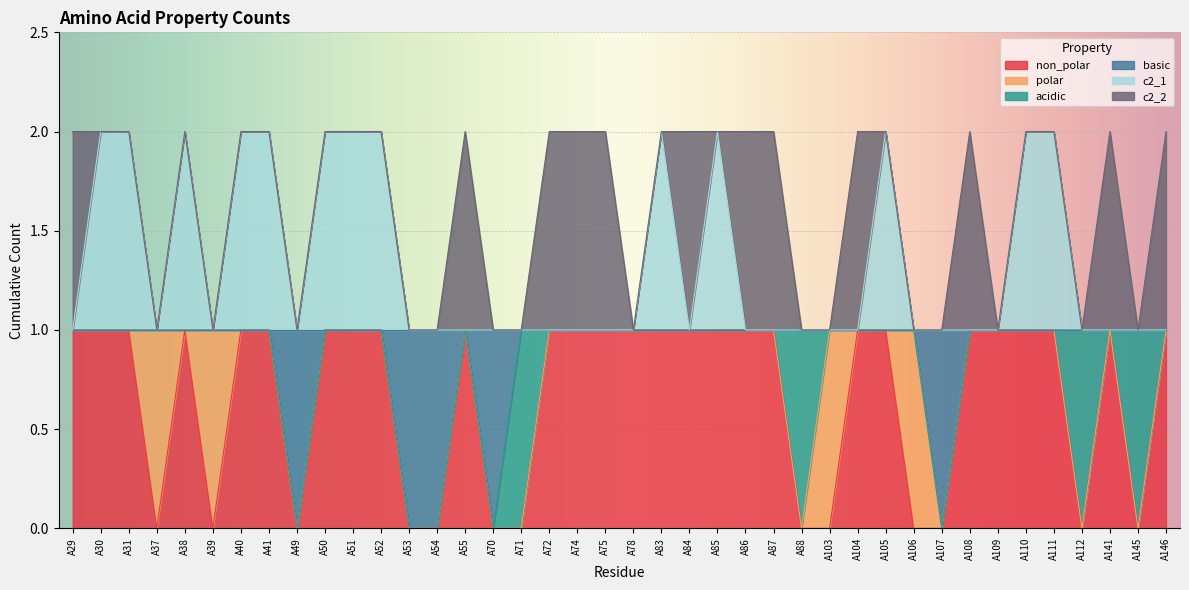

What is the value of the c2_1 point at the 7th from the left?

2